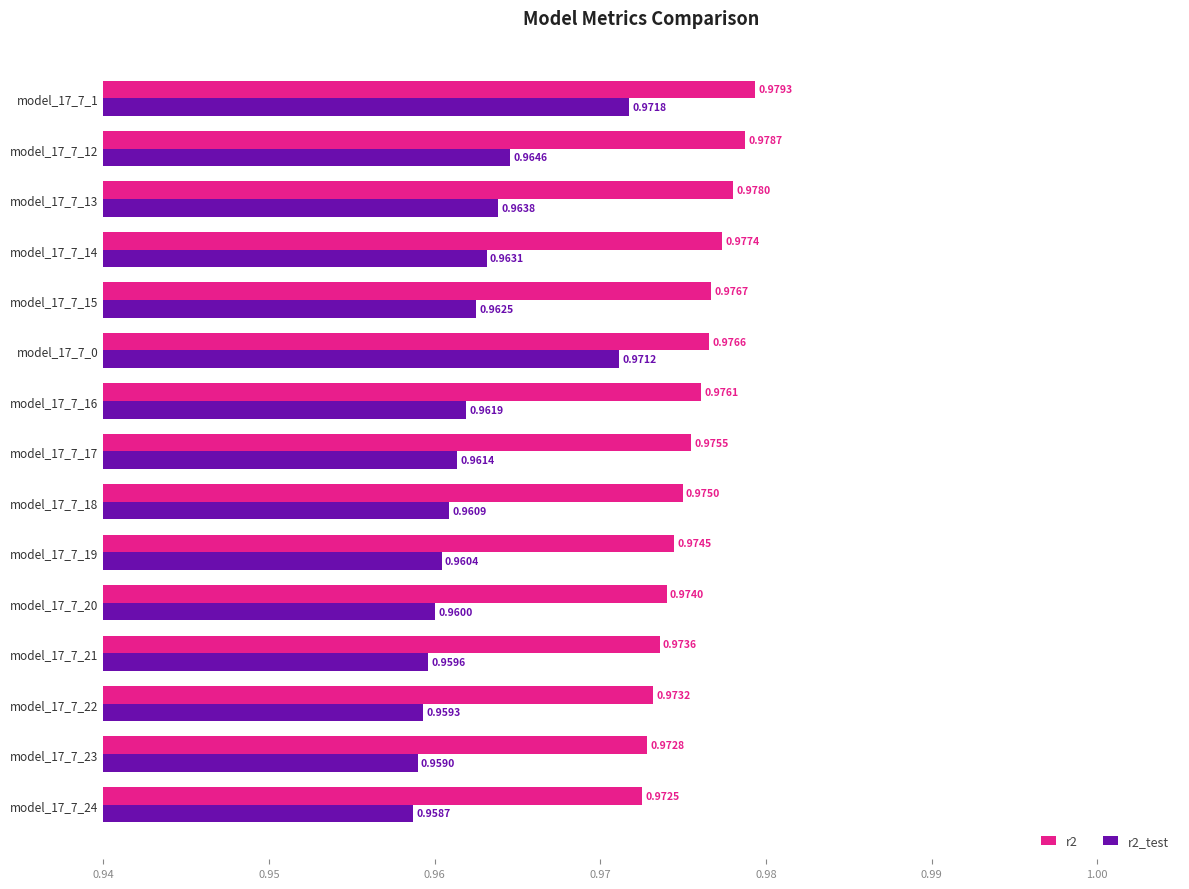

Where is r2 nearest to the value 0?

model_17_7_24